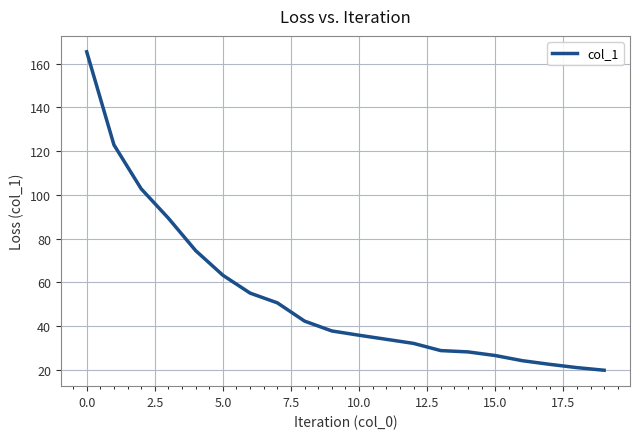

What is the maximum value shown in the chart?

165.4